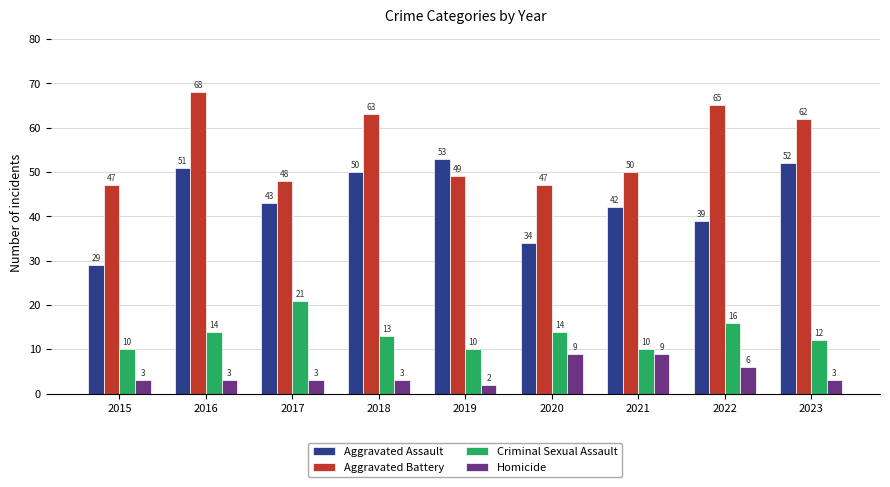

What is the difference between the second highest and second lowest values in the Homicide series?

6